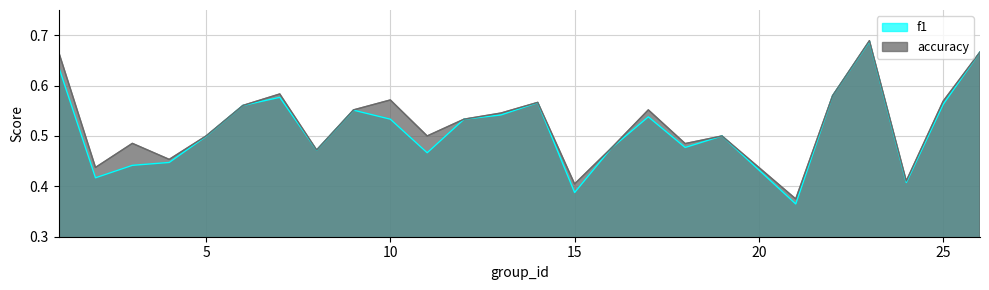

True or false: accuracy and f1 cross at least once.

False